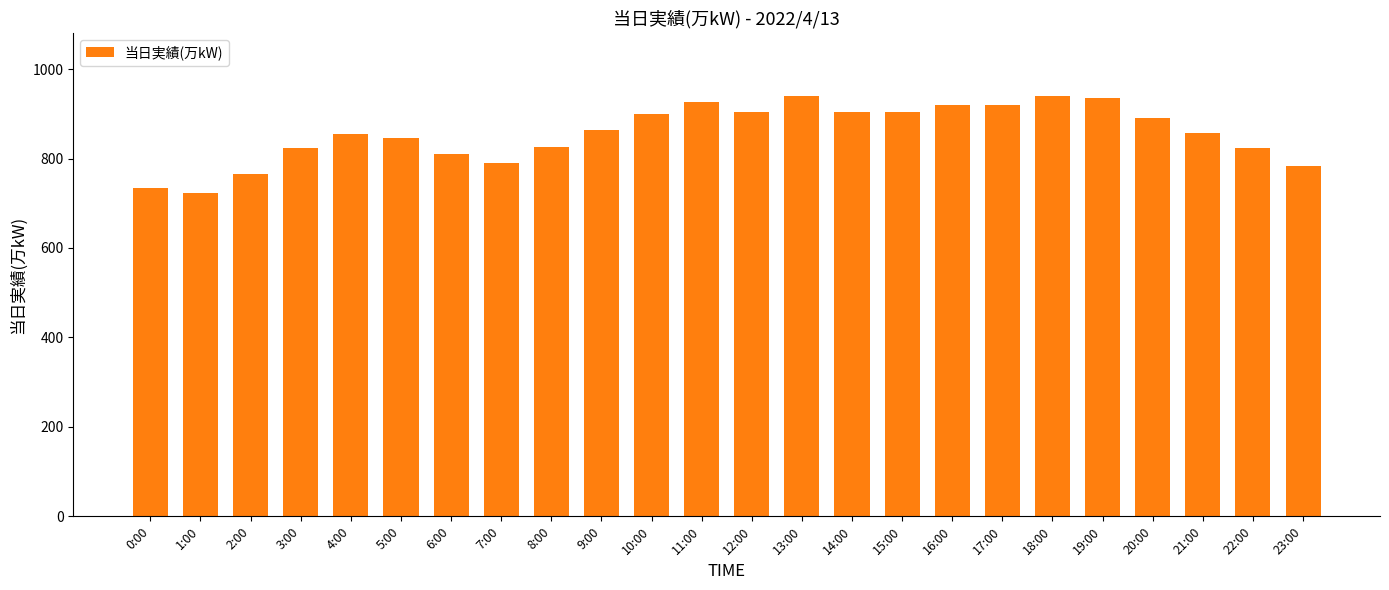

What is the maximum value shown in the chart?

940